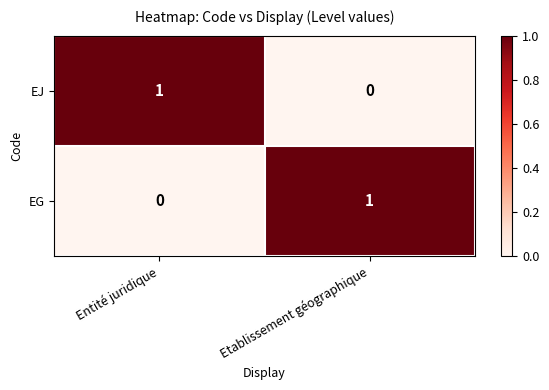

Where is EJ nearest to the value 0?

Etablissement géographique